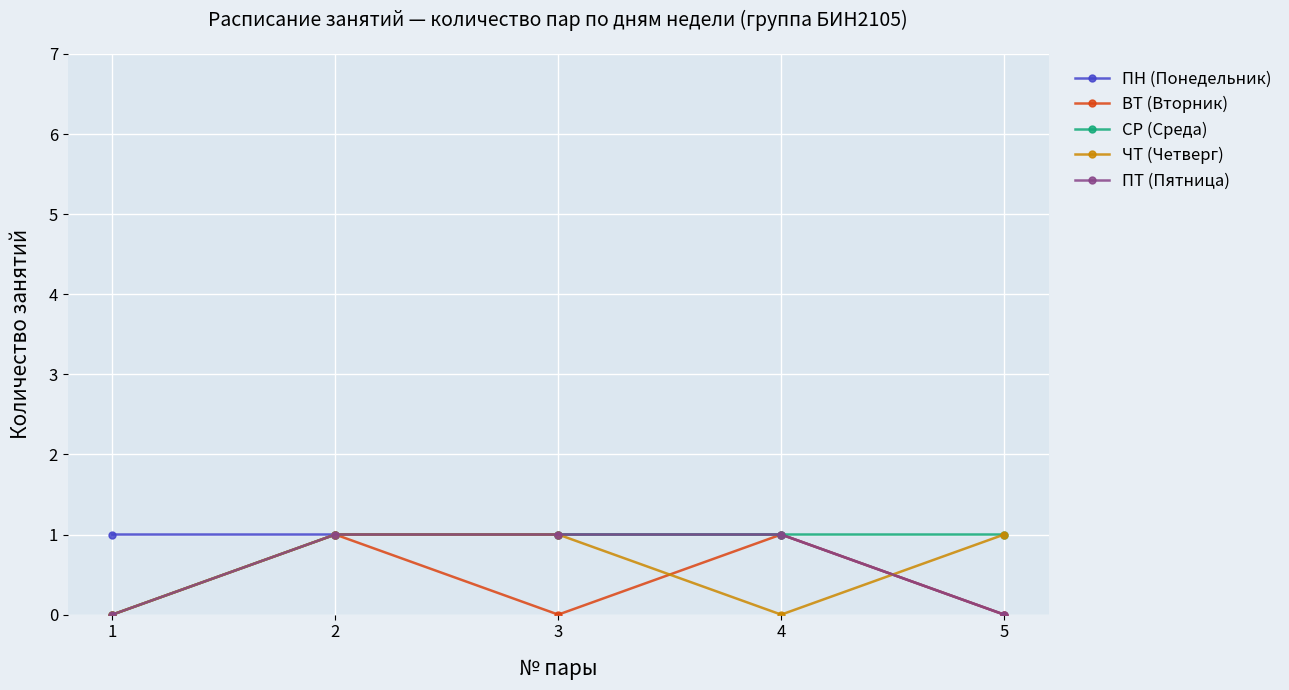

Is the value of ЧТ (Четверг) at 4 greater than the value of ВТ (Вторник) at 2?

No